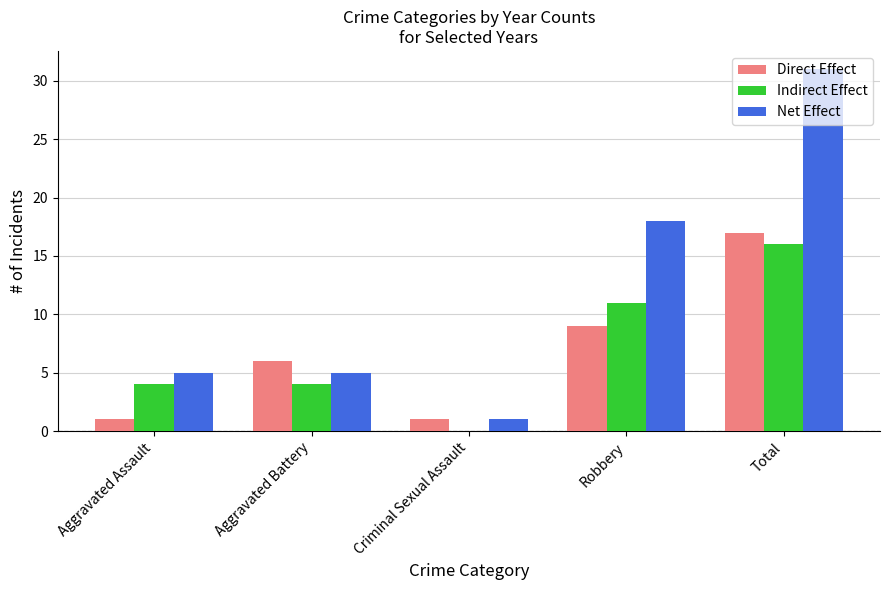

Reading left to right, extract all data points from this chart.

Direct Effect: Aggravated Assault=1	Aggravated Battery=6	Criminal Sexual Assault=1	Robbery=9	Total=17
Indirect Effect: Aggravated Assault=4	Aggravated Battery=4	Criminal Sexual Assault=0	Robbery=11	Total=16
Net Effect: Aggravated Assault=5	Aggravated Battery=5	Criminal Sexual Assault=1	Robbery=18	Total=31